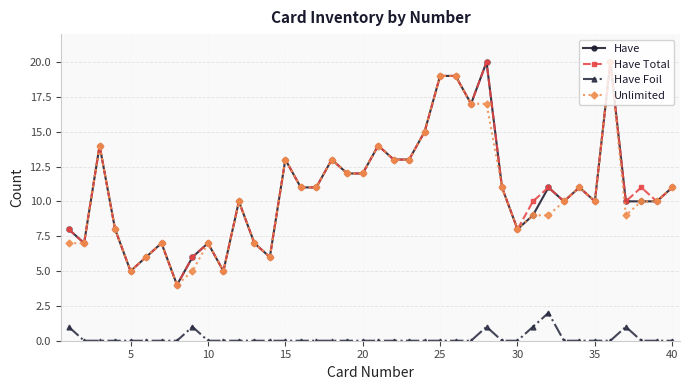

True or false: Have Foil and Unlimited intersect in this chart.

False